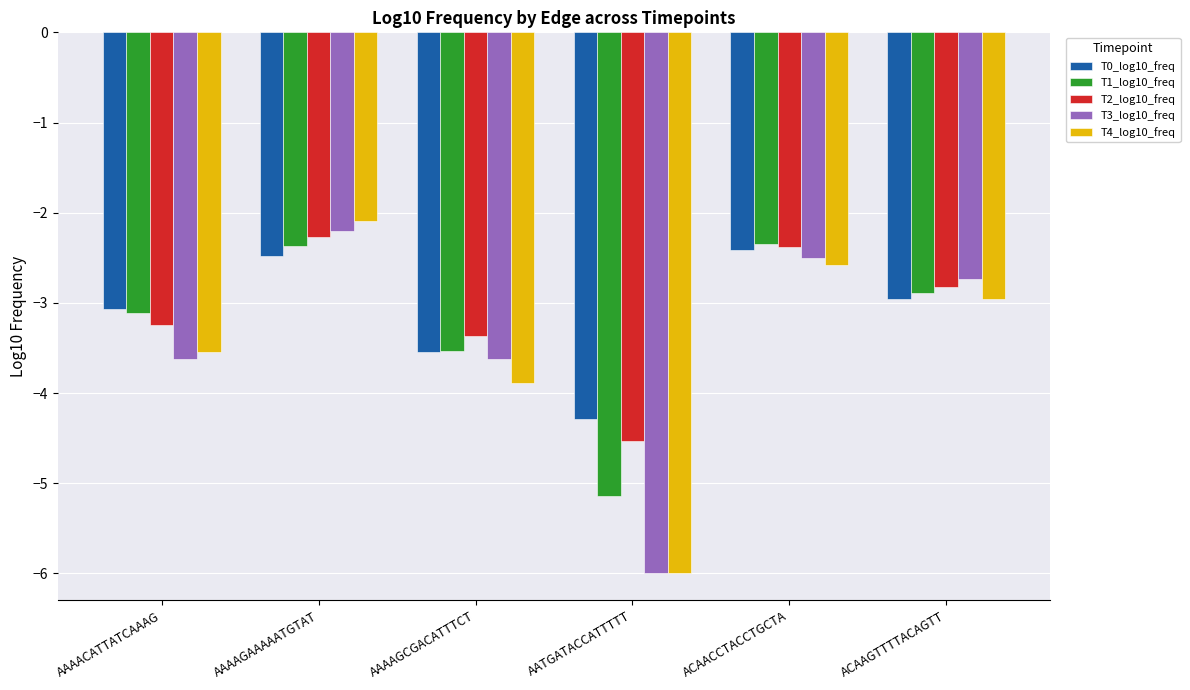

At which category does the chart reach its peak across all series?

AAAAGAAAAATGTAT